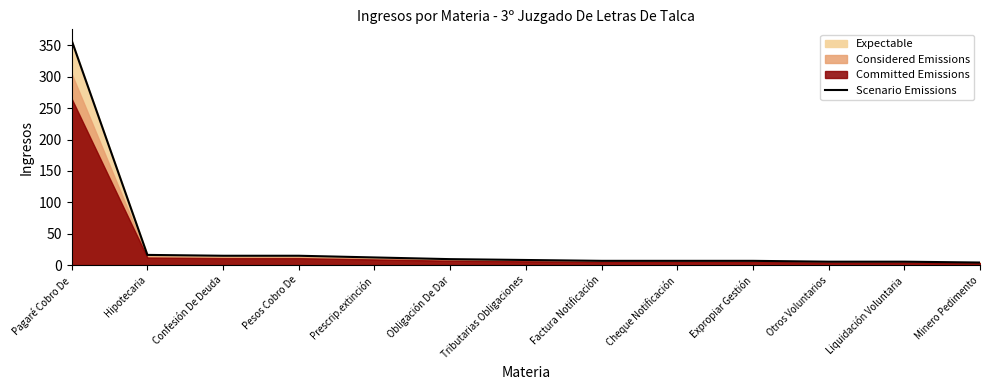

List the labels in order of value, largest first.

Pagaré Cobro De, Hipotecaria, Confesión De Deuda, Pesos Cobro De, Prescrip.extinción, Obligación De Dar, Tributarias Obligaciones, Factura Notificación, Cheque Notificación, Expropiar Gestión, Otros Voluntarios, Liquidación Voluntaria, Minero Pedimento